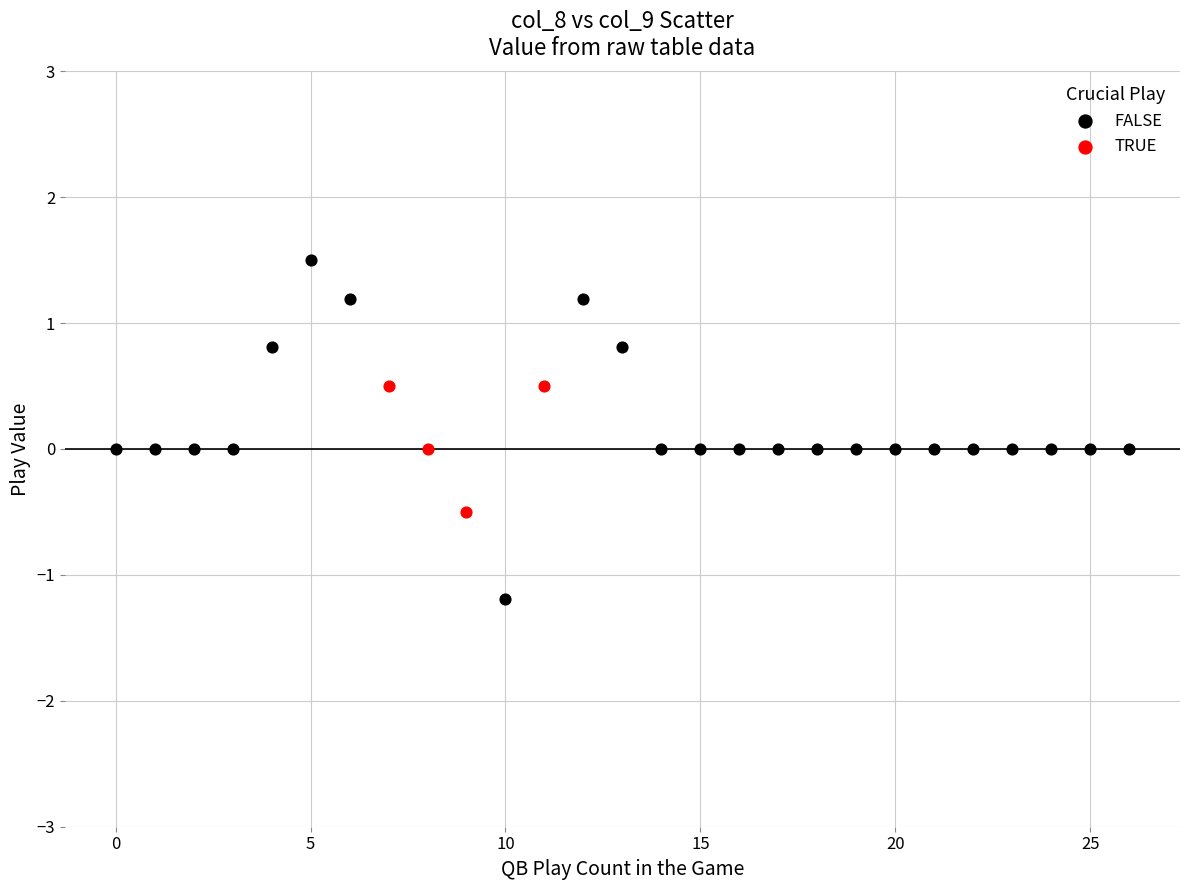

What are all the series names shown in the legend?

FALSE, TRUE